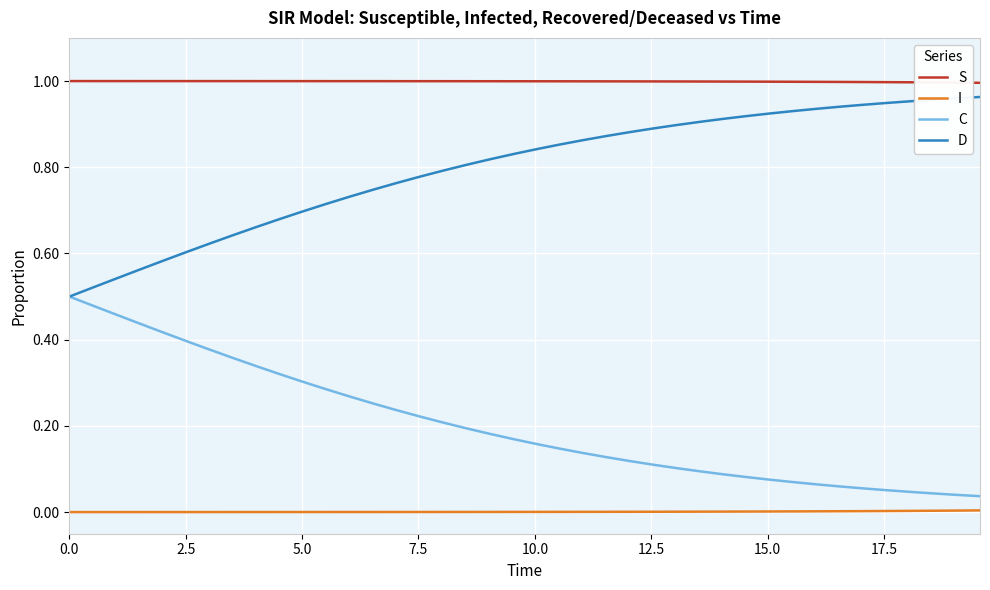

How many lines are shown in the chart?

4